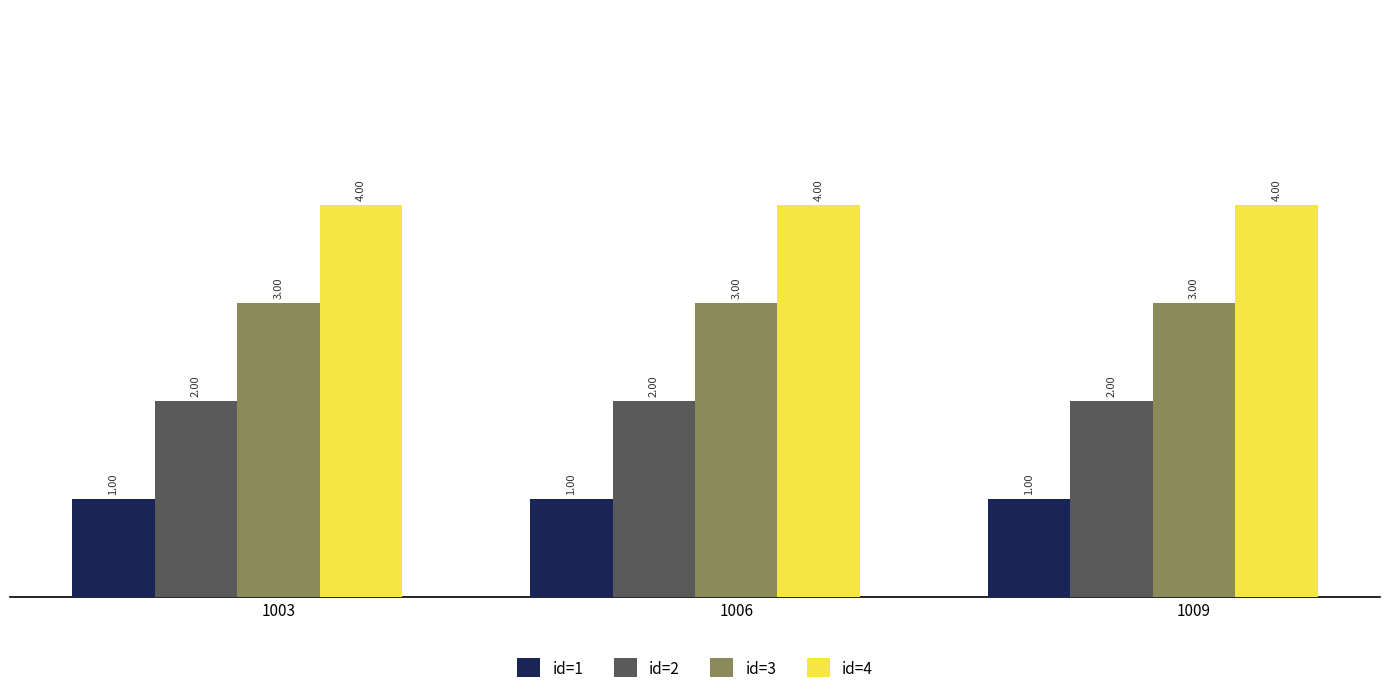

Are the bars horizontal?

No